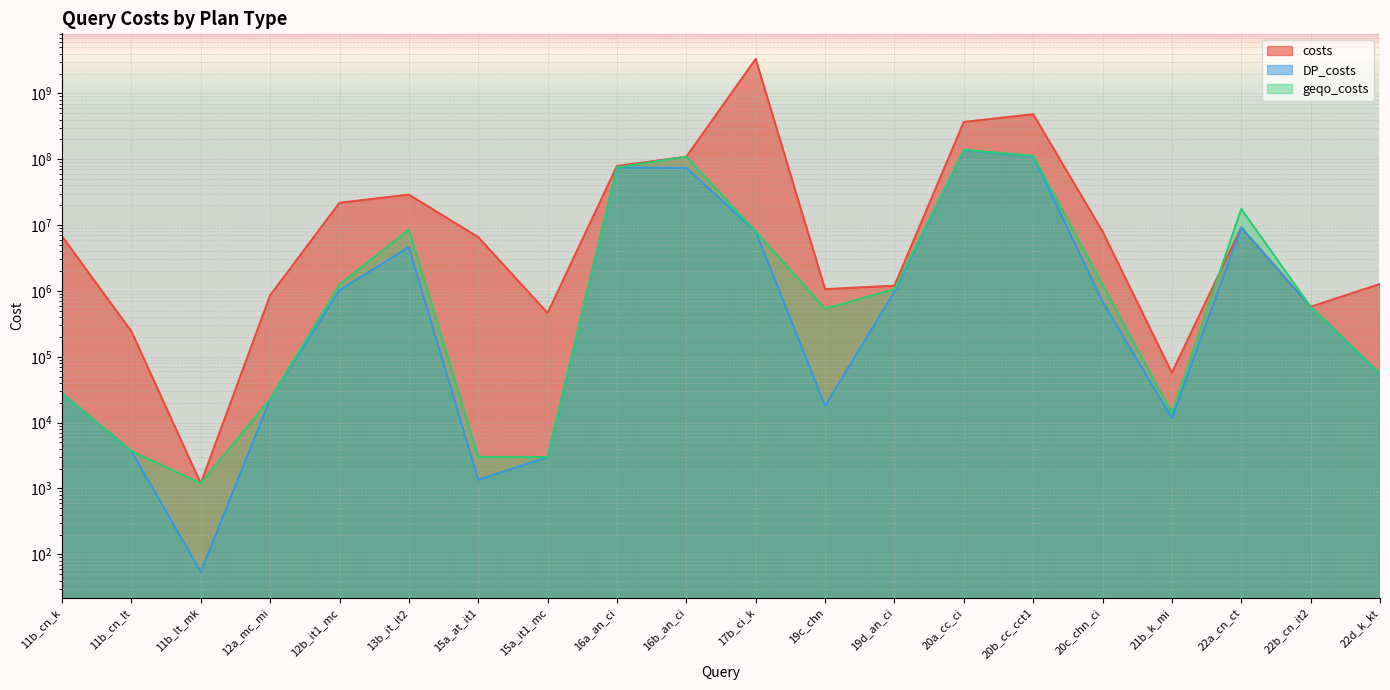

Which label corresponds to the largest value in the chart?

17b_ci_k